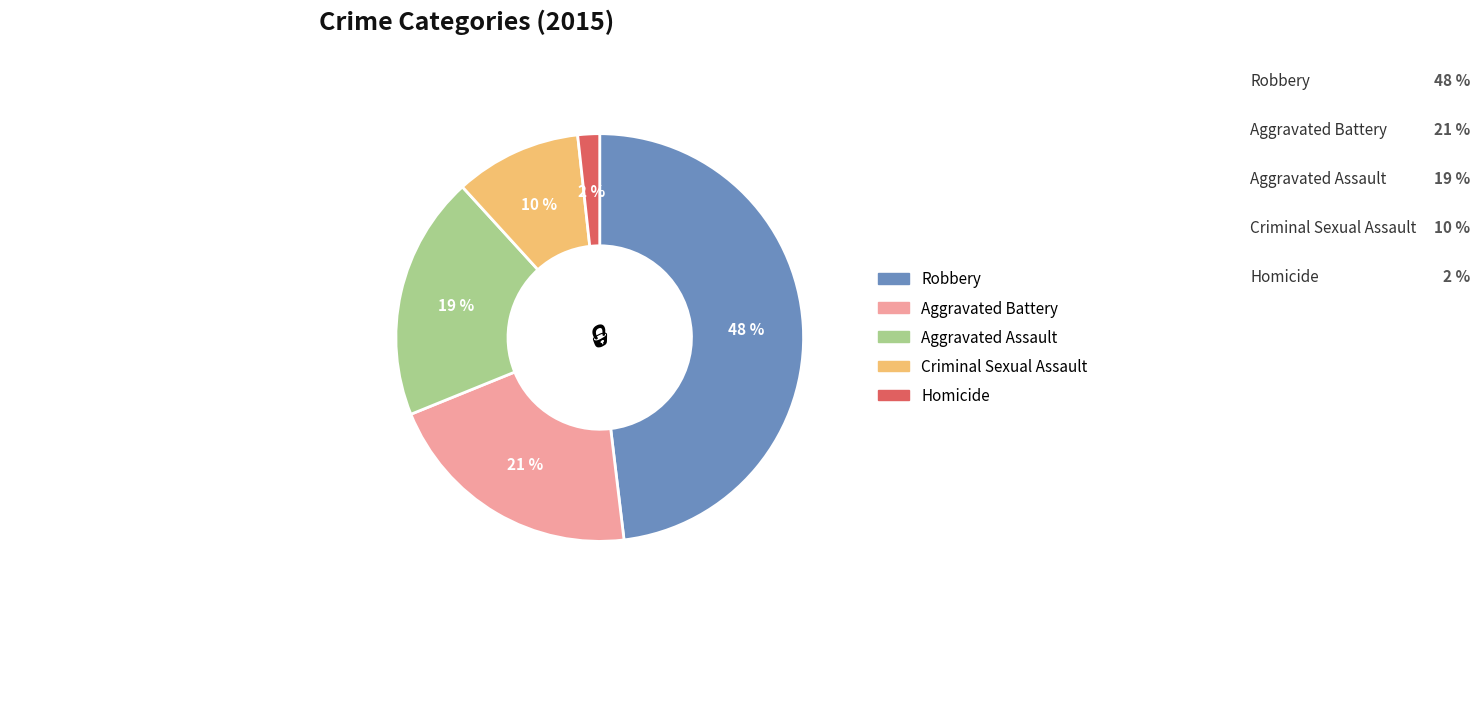

Does any single category account for the majority?

No